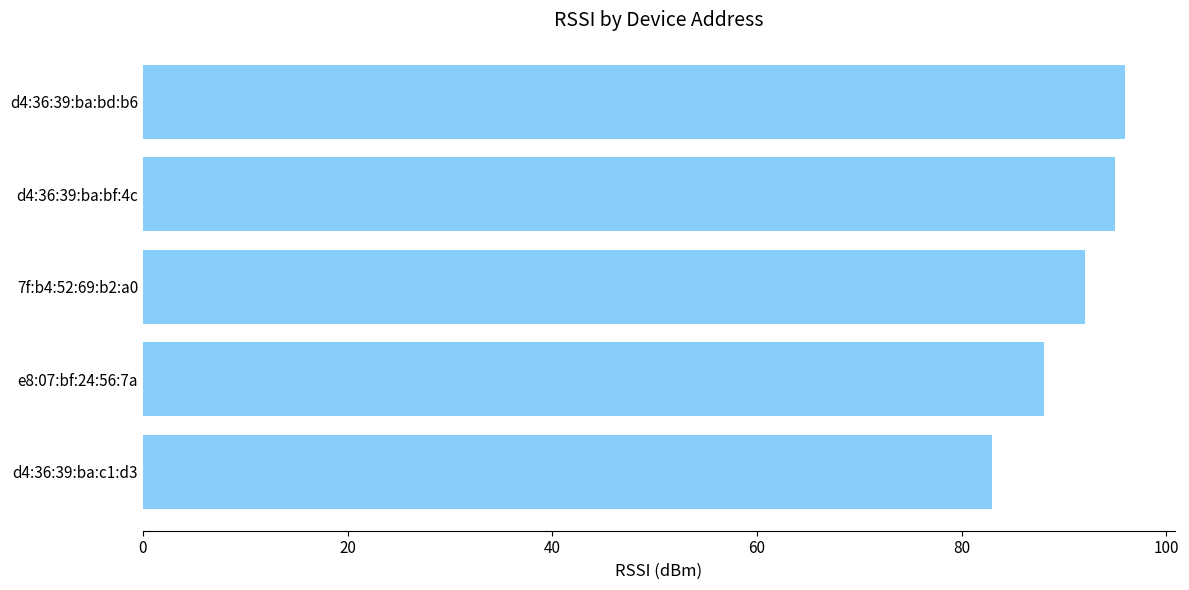

How many values are below 92?

2